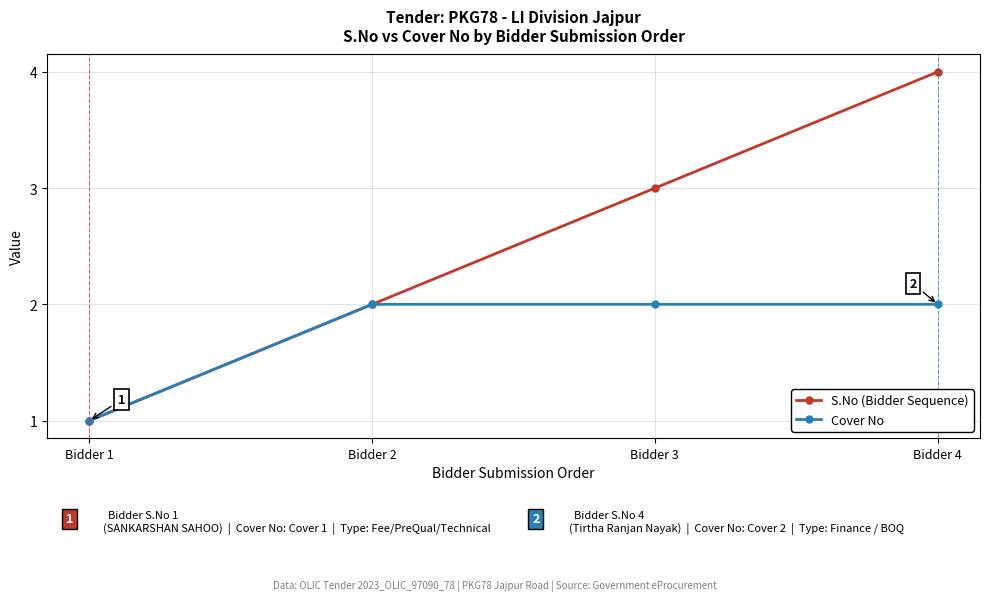

Where is Cover No nearest to the value 1?

Bidder 1